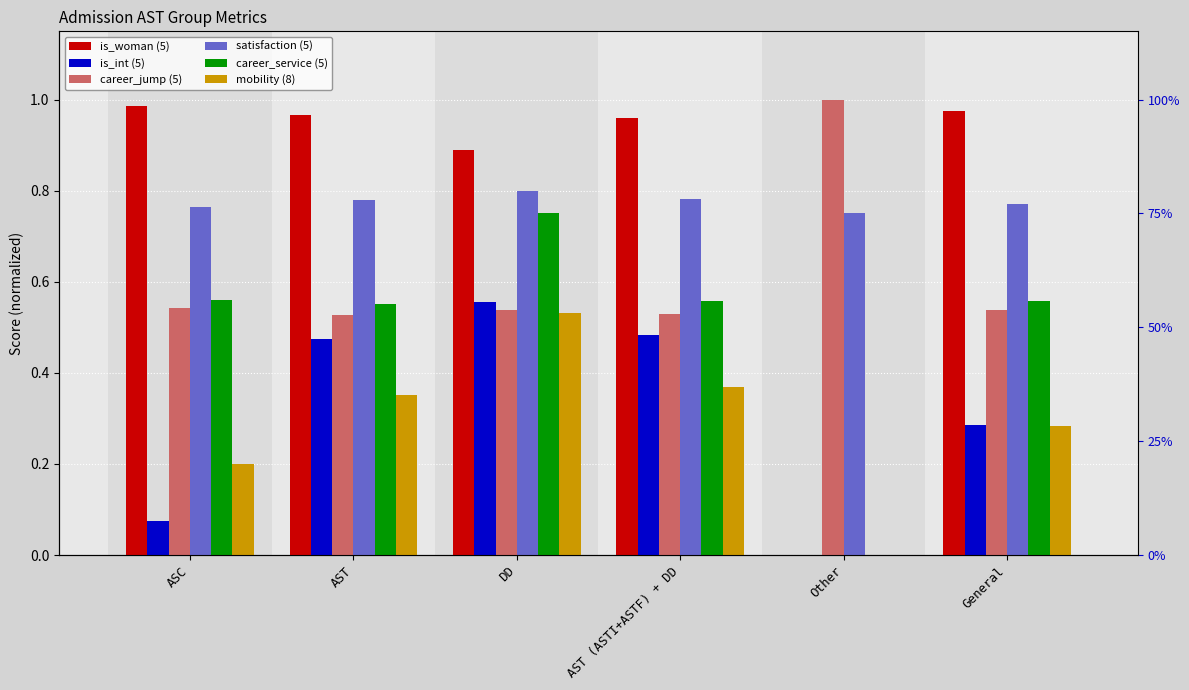

List the series in order of their peak value, lowest first.

mobility (8), is_int (5), career_service (5), satisfaction (5), is_woman (5), career_jump (5)